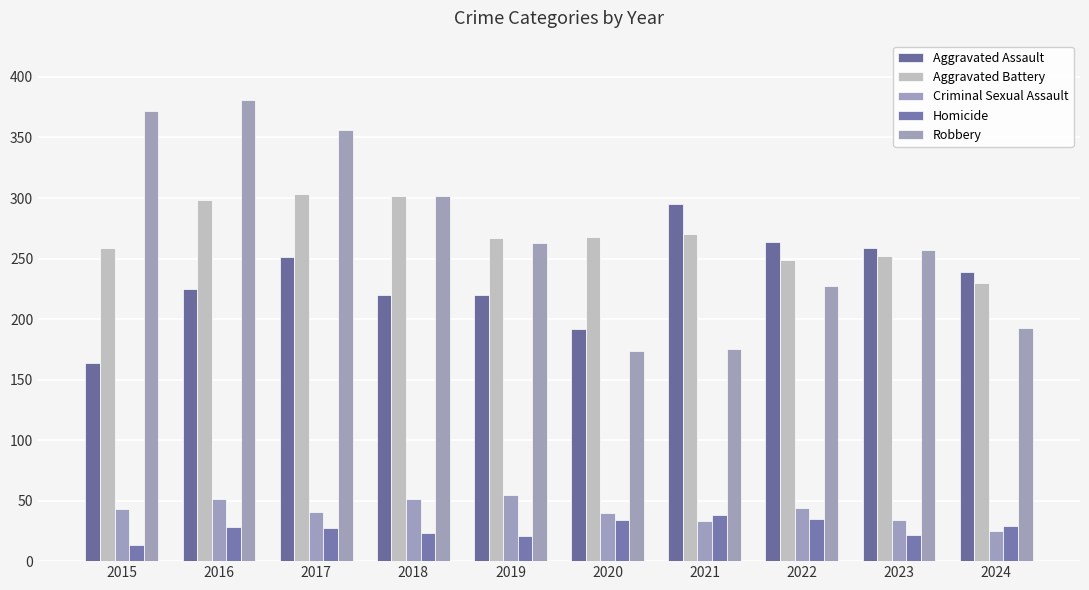

How many values in the Aggravated Assault series are below 239?

5